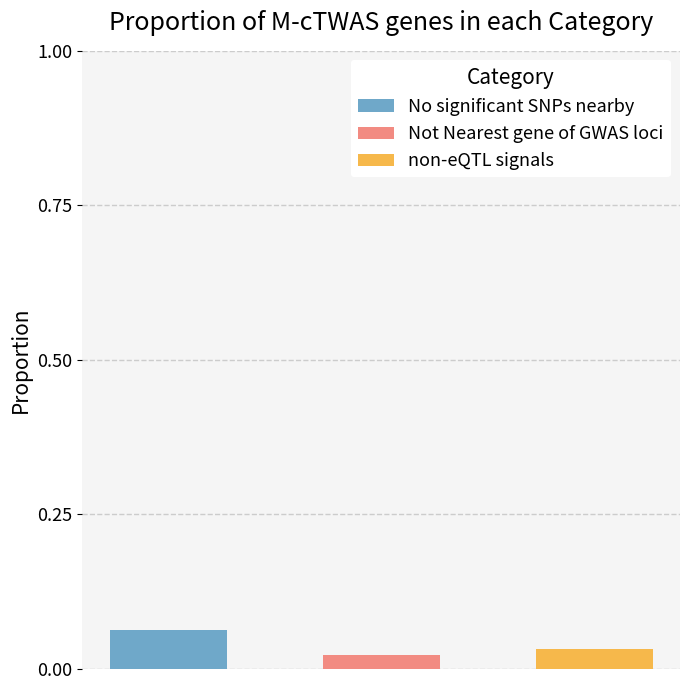

Which series has the largest range (max minus min)?

No significant SNPs nearby